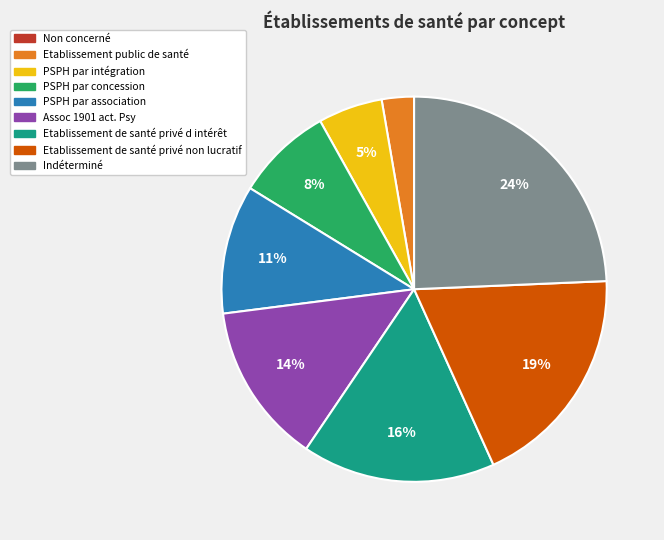

The PSPH par intégration slice represents 5% of the pie. True or false?

True